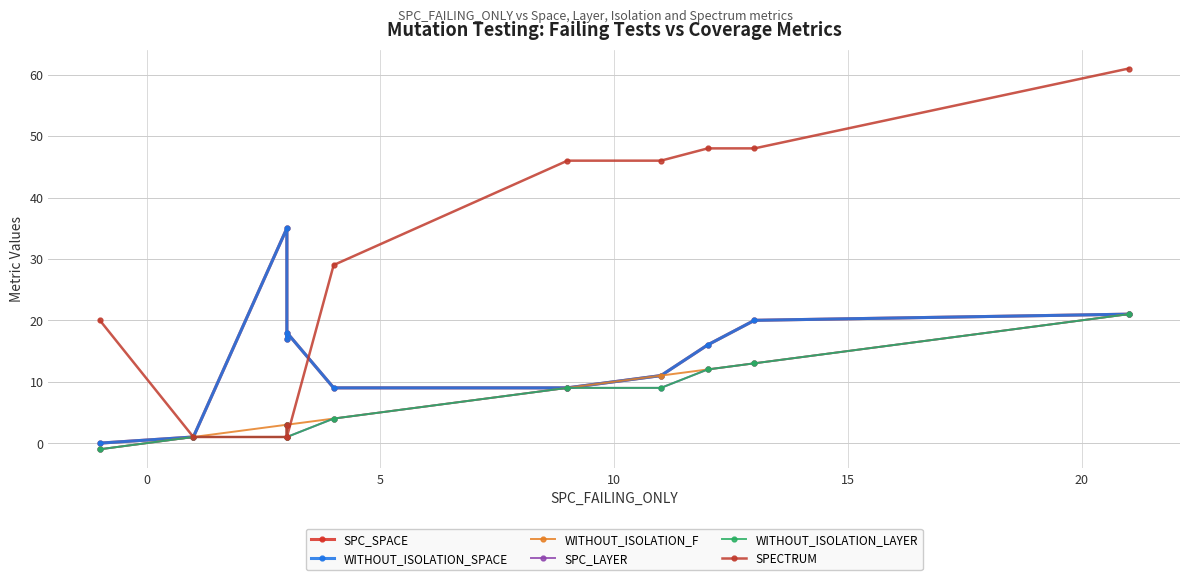

Reading left to right, transcribe all the data shown in this chart.

SPC_SPACE: 0	1	35	17	18	9	9	11	16	20	21
WITHOUT_ISOLATION_SPACE: 0	1	35	17	18	9	9	11	16	20	21
WITHOUT_ISOLATION_F: -1	1	3	3	3	4	9	11	12	13	21
SPC_LAYER: -1	1	1	3	1	4	9	9	12	13	21
WITHOUT_ISOLATION_LAYER: -1	1	1	3	1	4	9	9	12	13	21
SPECTRUM: 20	1	1	3	1	29	46	46	48	48	61